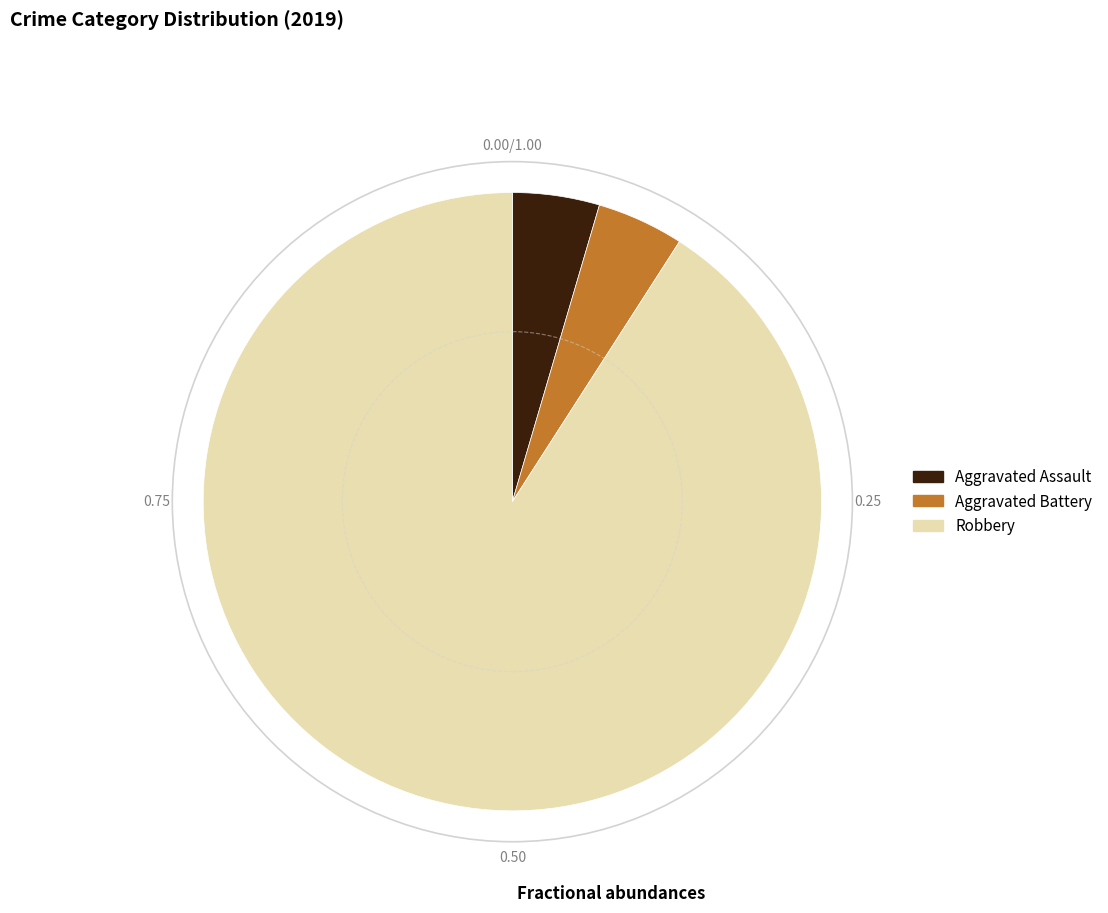

How many slices are in this pie chart?

3